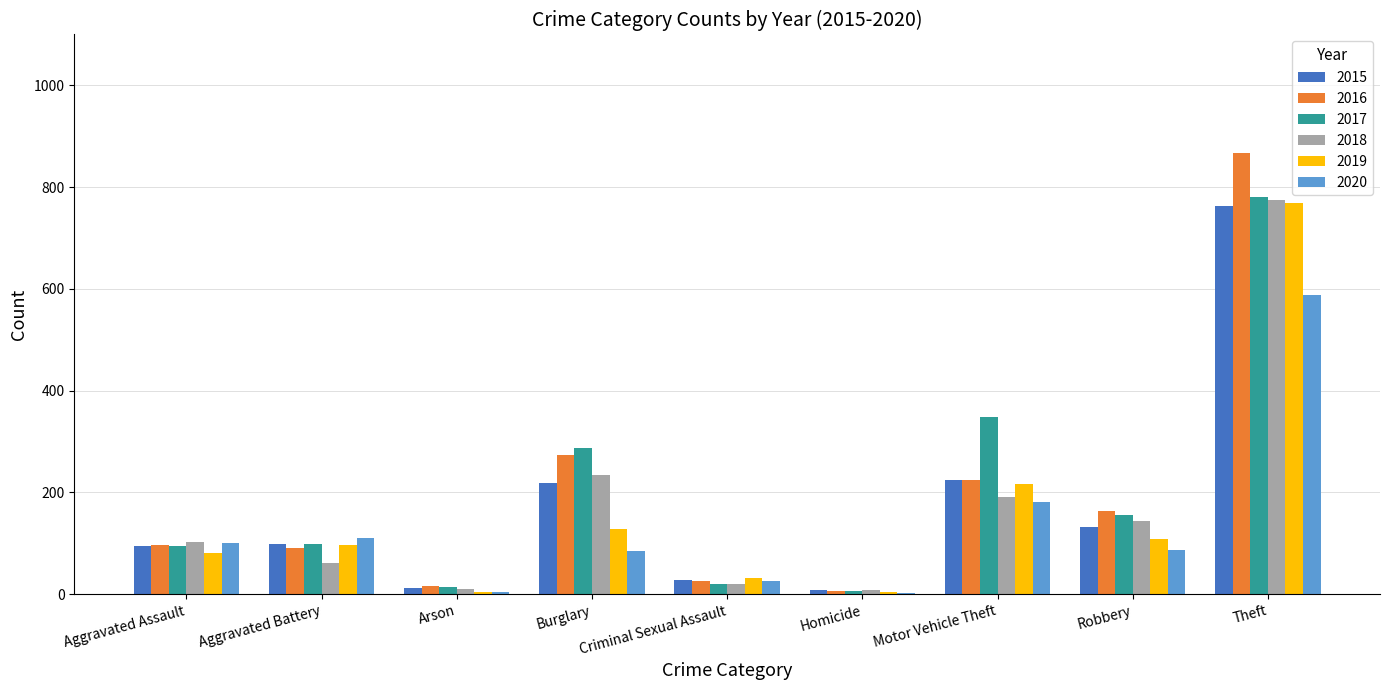

What is the average value of the 2015 series?

175